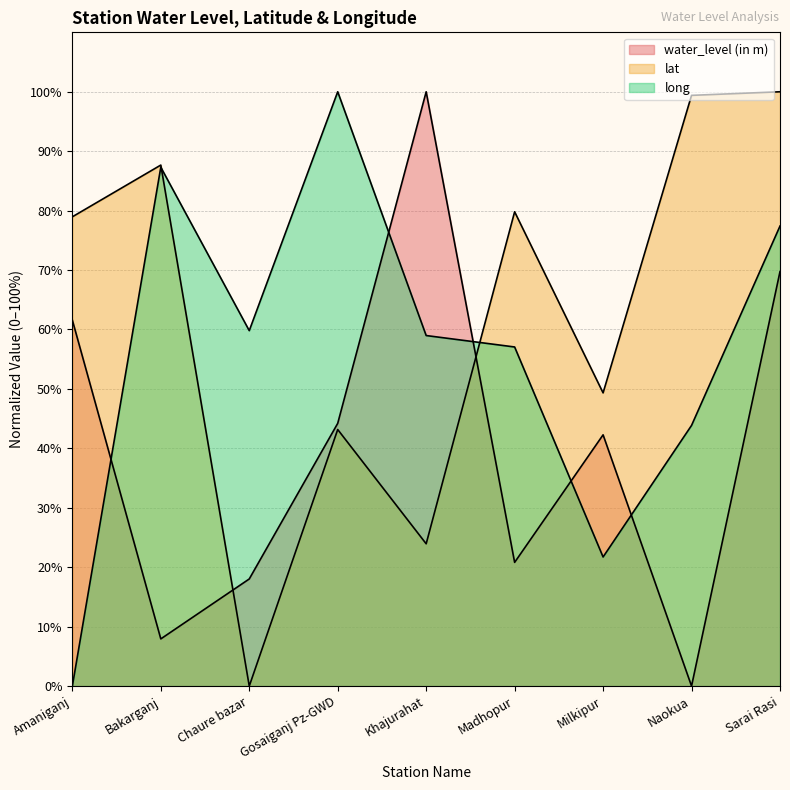

Which label corresponds to the smallest value in the chart?

Naokua